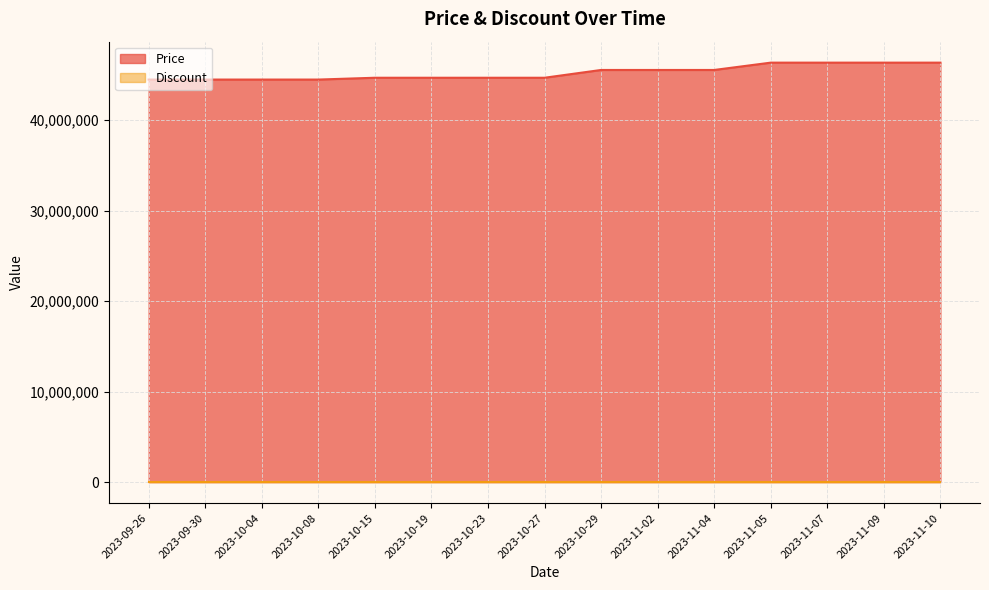

What is the label of the 8th point from the right?

2023-10-27